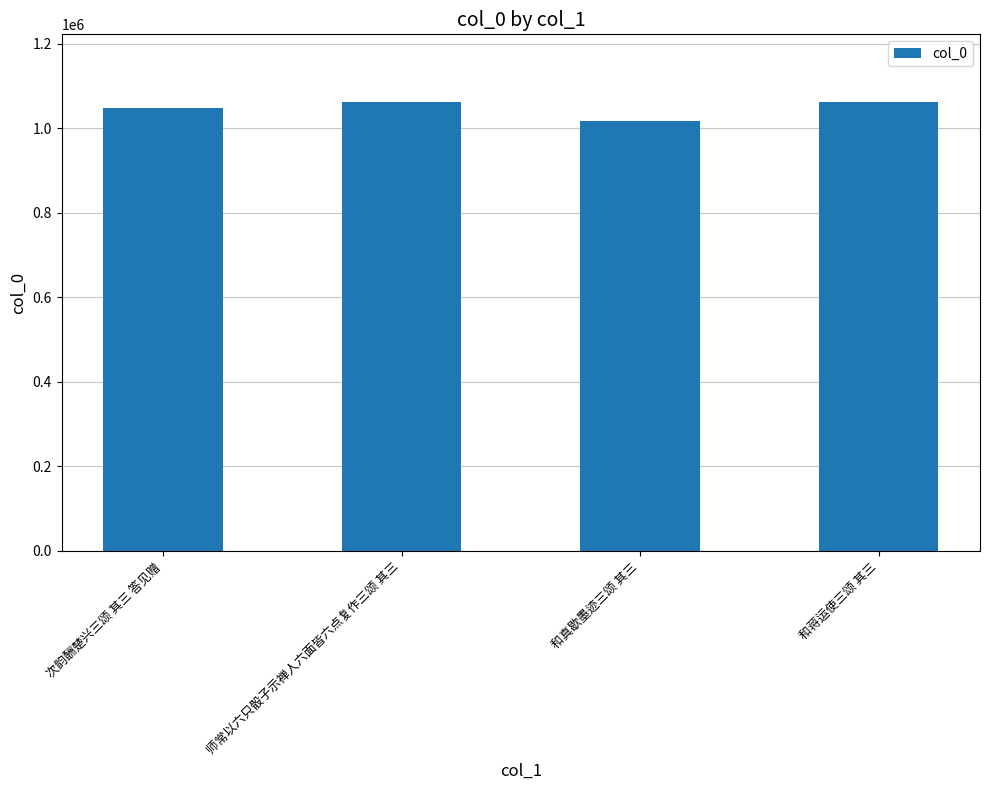

What is the smallest value displayed?

1016935